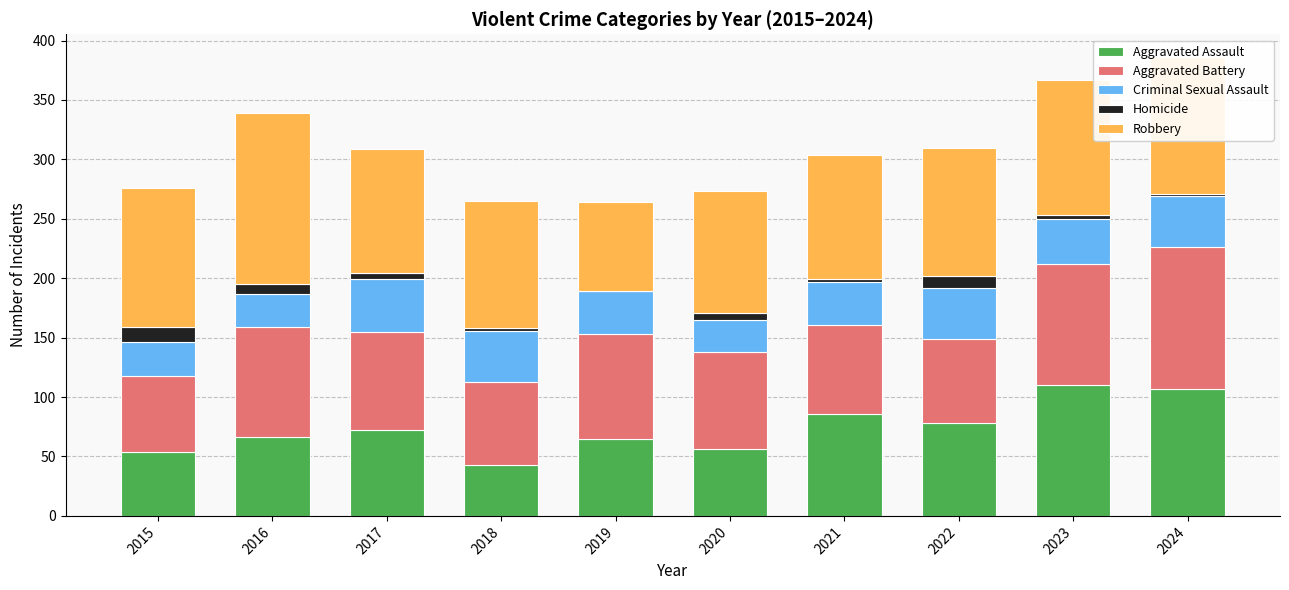

Are the bars grouped side by side (vs. stacked)?

No